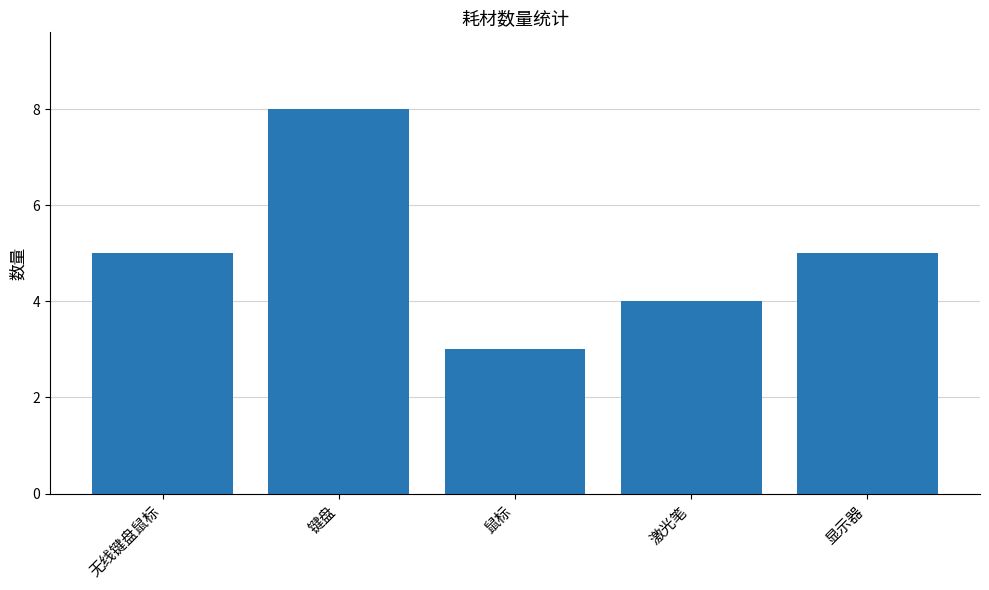

What is the difference between the maximum and minimum values?

5